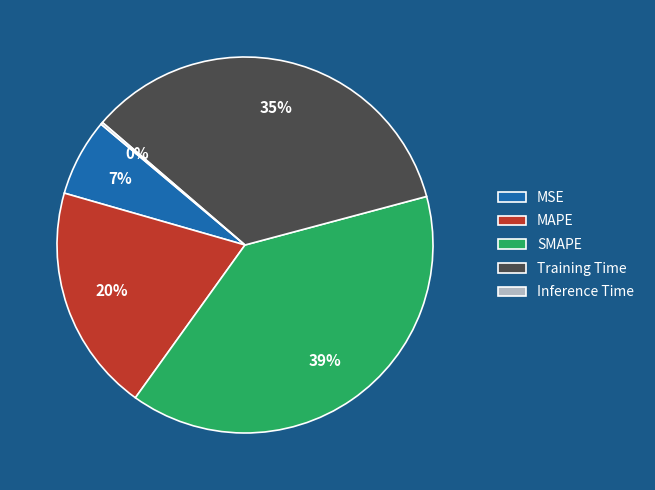

Do MAPE and Training Time together represent more than half of the pie?

Yes